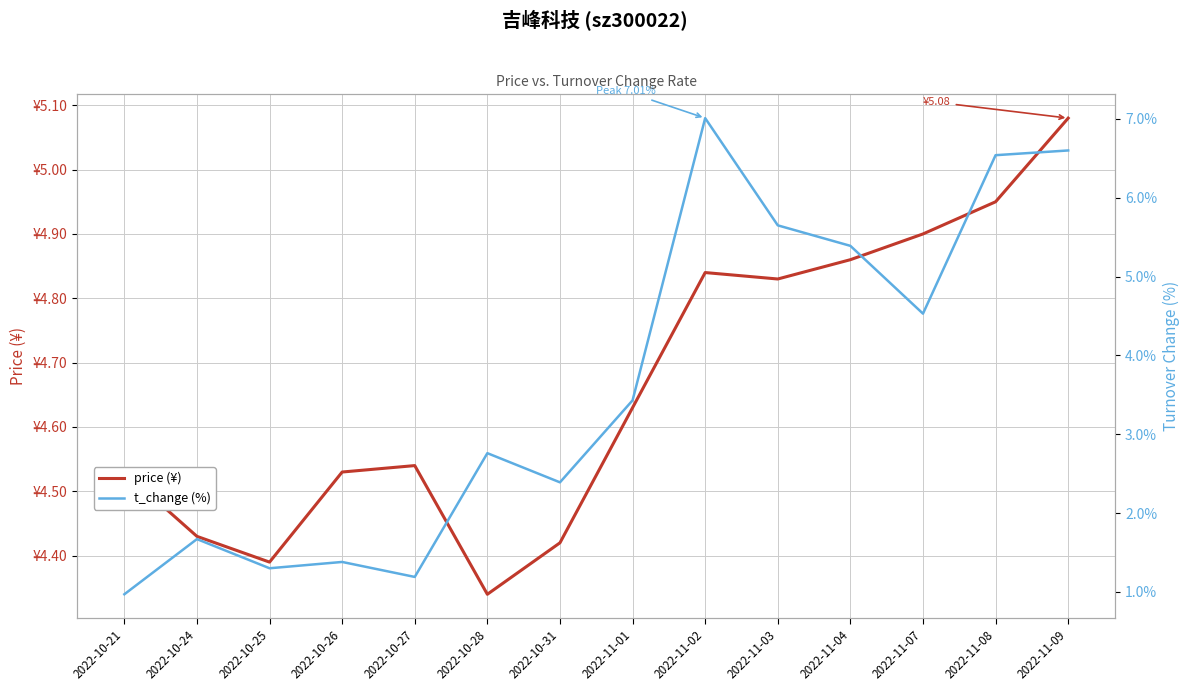

Rank the categories by price (¥) value from lowest to highest.

2022-10-28, 2022-10-25, 2022-10-31, 2022-10-24, 2022-10-21, 2022-10-26, 2022-10-27, 2022-11-01, 2022-11-03, 2022-11-02, 2022-11-04, 2022-11-07, 2022-11-08, 2022-11-09